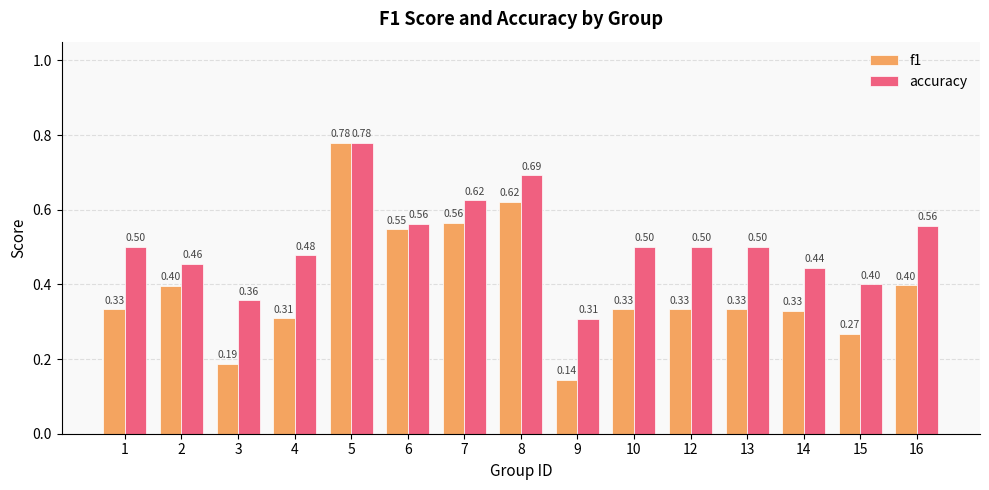

What is the difference between the maximum and minimum values in the accuracy series?

0.5